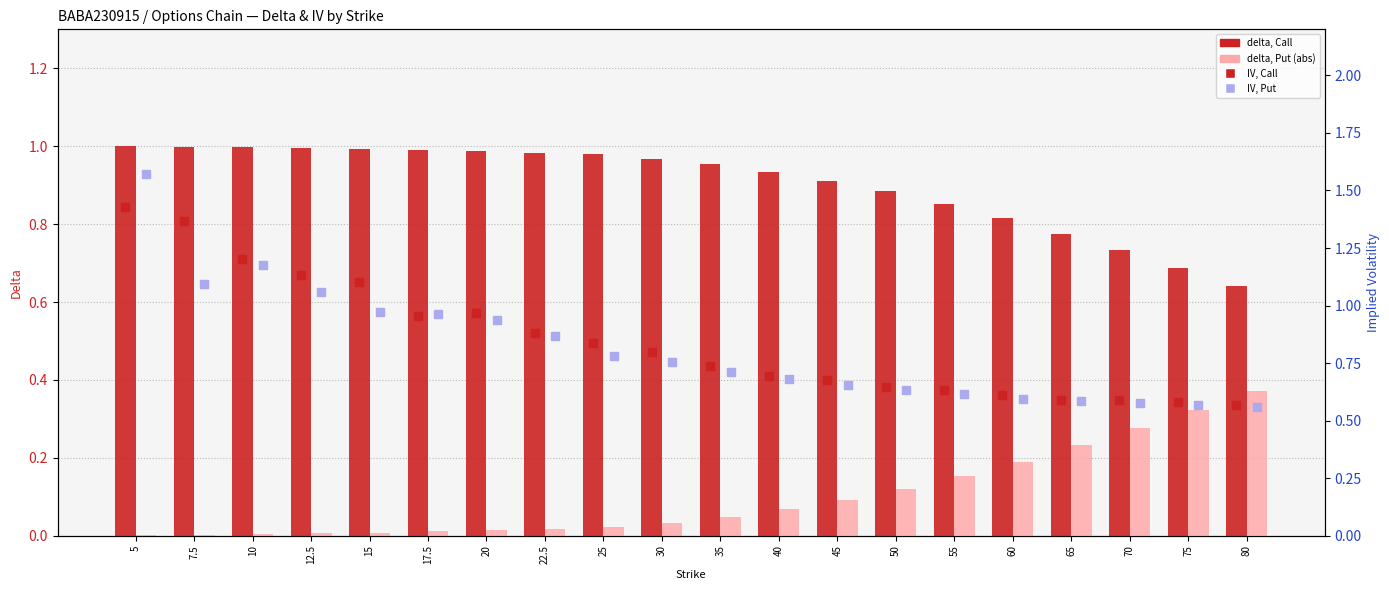

At how many categories does at least one series exceed 0?

20